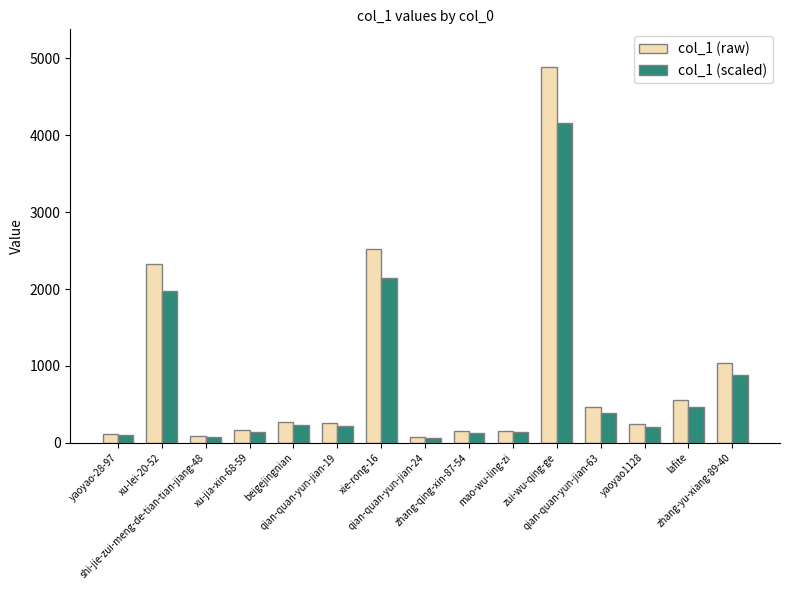

What is the sum of all col_1 (scaled) values?

11318.6